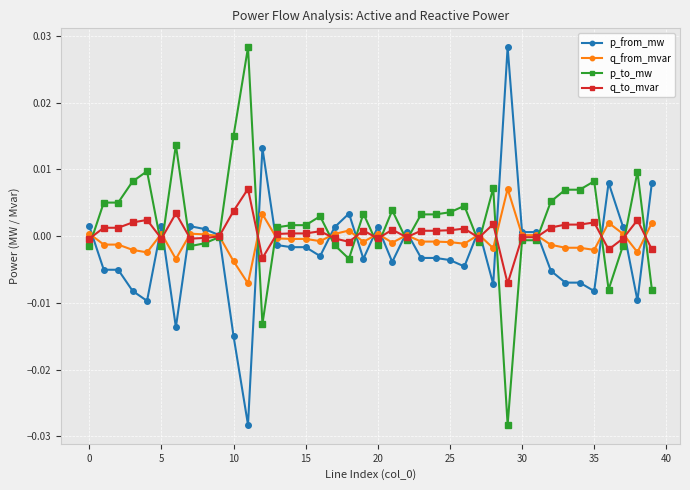

True or false: q_to_mvar has more than 2 points higher than both neighbors.

True